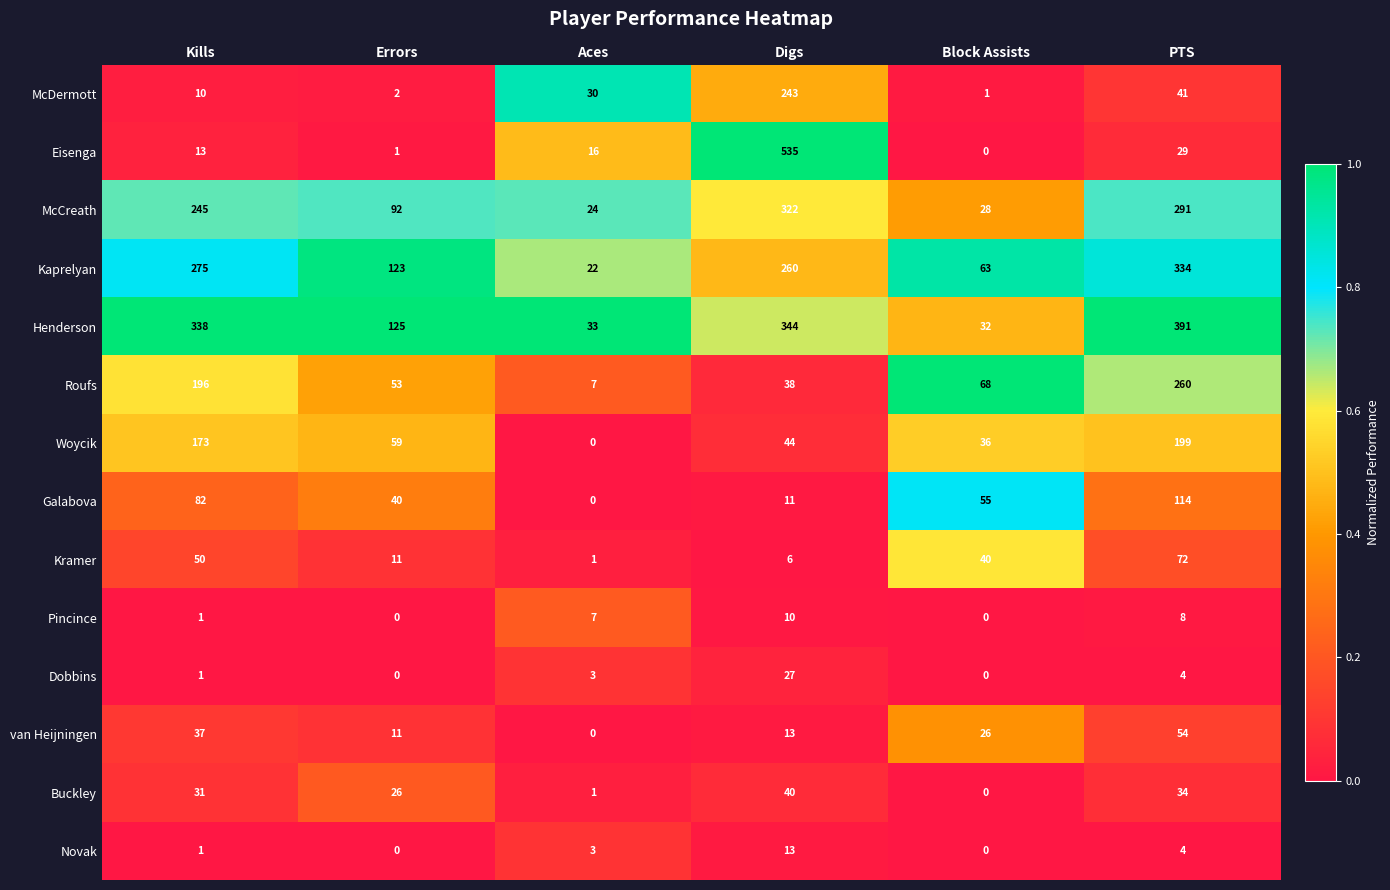

Which series has the largest range (max minus min)?

Eisenga